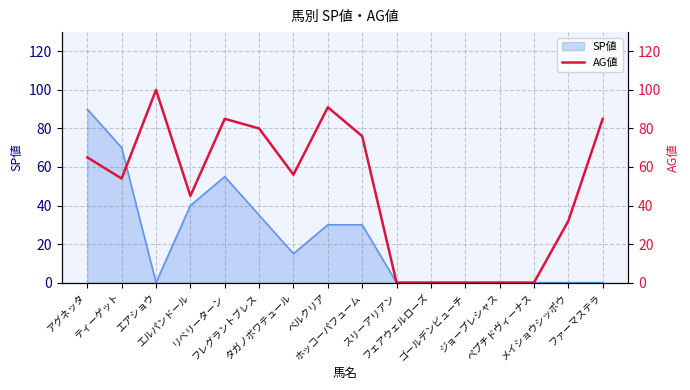

What is the label of the 13th point from the left?

ジョープレシャス